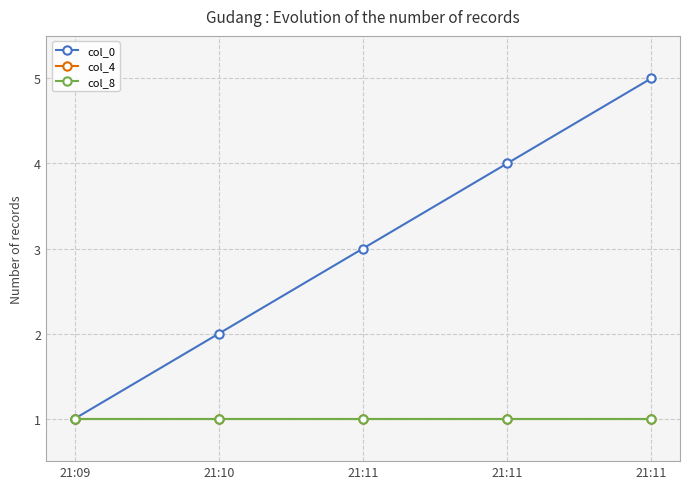

Reading left to right, list all the values displayed in this chart.

col_0: 21:09=1	21:10=2	21:11=3	21:11=4	21:11=5
col_4: 21:09=1	21:10=1	21:11=1	21:11=1	21:11=1
col_8: 21:09=1	21:10=1	21:11=1	21:11=1	21:11=1